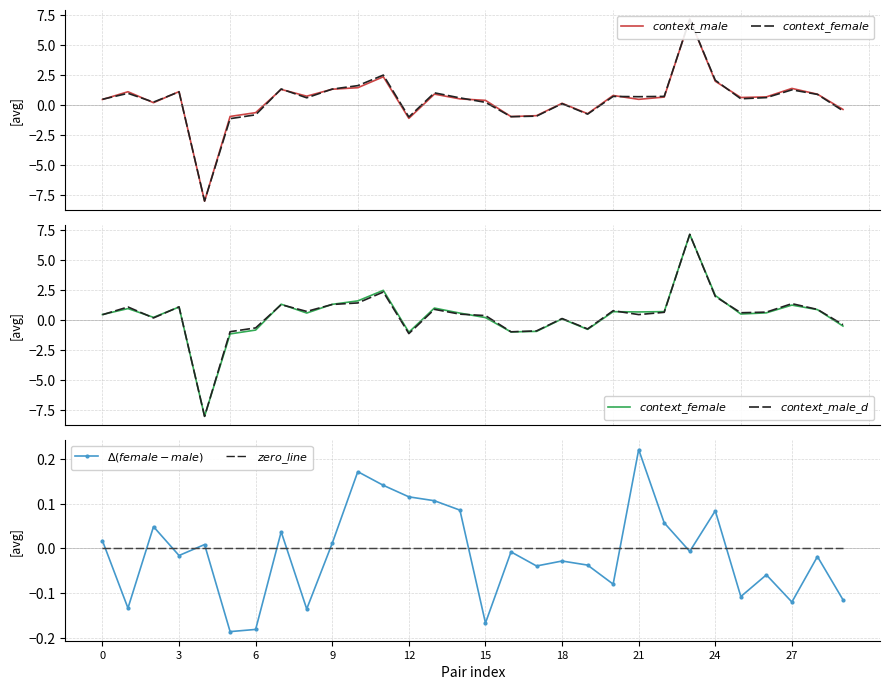

Reading left to right, extract all data points from this chart.

$context\_male$: 0.5	1.1	0.2	1.1	-8.0	-1.0	-0.6	1.3	0.7	1.3	1.4	2.3	-1.1	0.9	0.5	0.4	-1.0	-0.9	0.1	-0.7	0.8	0.5	0.7	7.2	2.0	0.6	0.7	1.4	0.9	-0.4
$context\_female$: 0.5	1.0	0.2	1.1	-8.0	-1.1	-0.8	1.3	0.6	1.3	1.6	2.5	-1.0	1.0	0.6	0.2	-1.0	-0.9	0.1	-0.8	0.7	0.7	0.7	7.2	2.1	0.5	0.6	1.3	0.9	-0.5
$context\_male\_d$: 0.5	1.1	0.2	1.1	-8.0	-1.0	-0.6	1.3	0.7	1.3	1.4	2.3	-1.1	0.9	0.5	0.4	-1.0	-0.9	0.1	-0.7	0.8	0.5	0.7	7.2	2.0	0.6	0.7	1.4	0.9	-0.4
$\Delta(female-male)$: 0.0	-0.1	0.0	-0.0	0.0	-0.2	-0.2	0.0	-0.1	0.0	0.2	0.1	0.1	0.1	0.1	-0.2	-0.0	-0.0	-0.0	-0.0	-0.1	0.2	0.1	-0.0	0.1	-0.1	-0.1	-0.1	-0.0	-0.1
$zero\_line$: 0.0	0.0	0.0	0.0	0.0	0.0	0.0	0.0	0.0	0.0	0.0	0.0	0.0	0.0	0.0	0.0	0.0	0.0	0.0	0.0	0.0	0.0	0.0	0.0	0.0	0.0	0.0	0.0	0.0	0.0